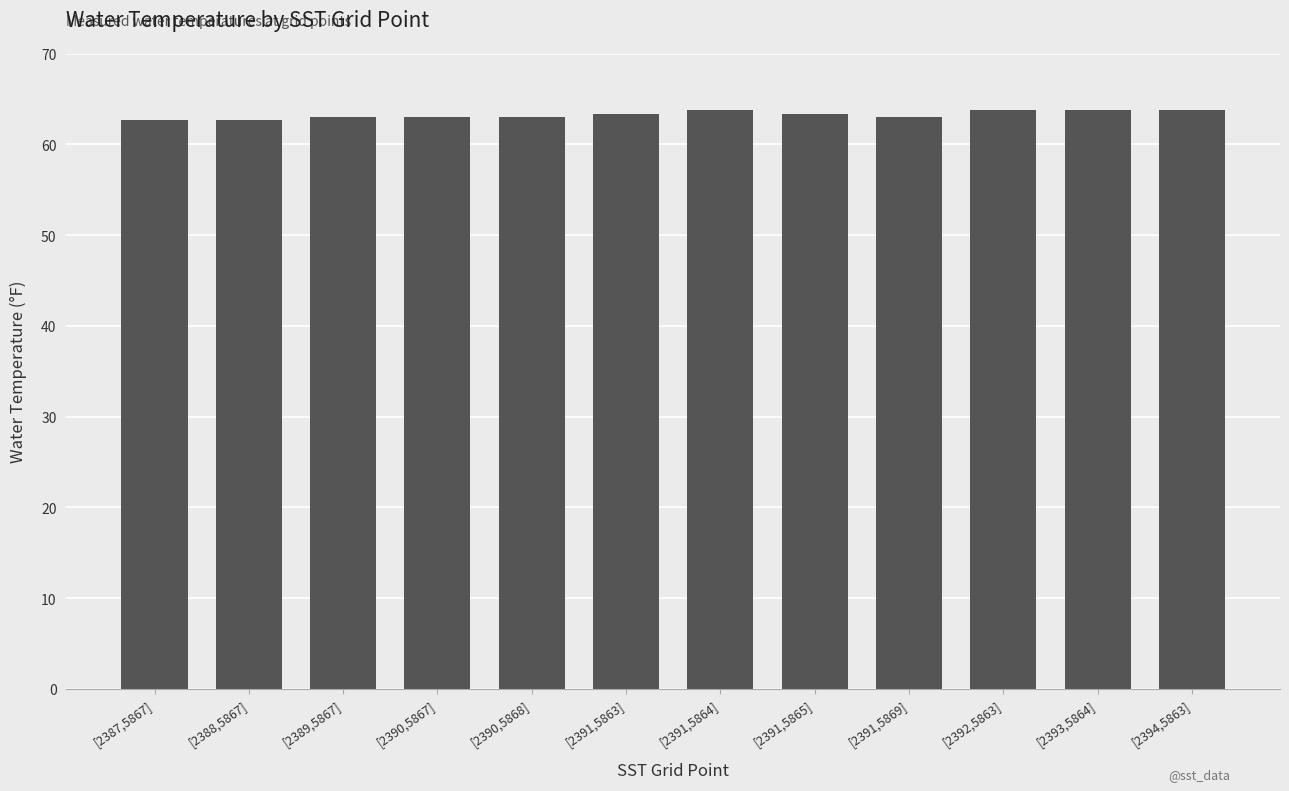

What is the sum of the values at [2387,5867] and [2391,5865]?

126.1